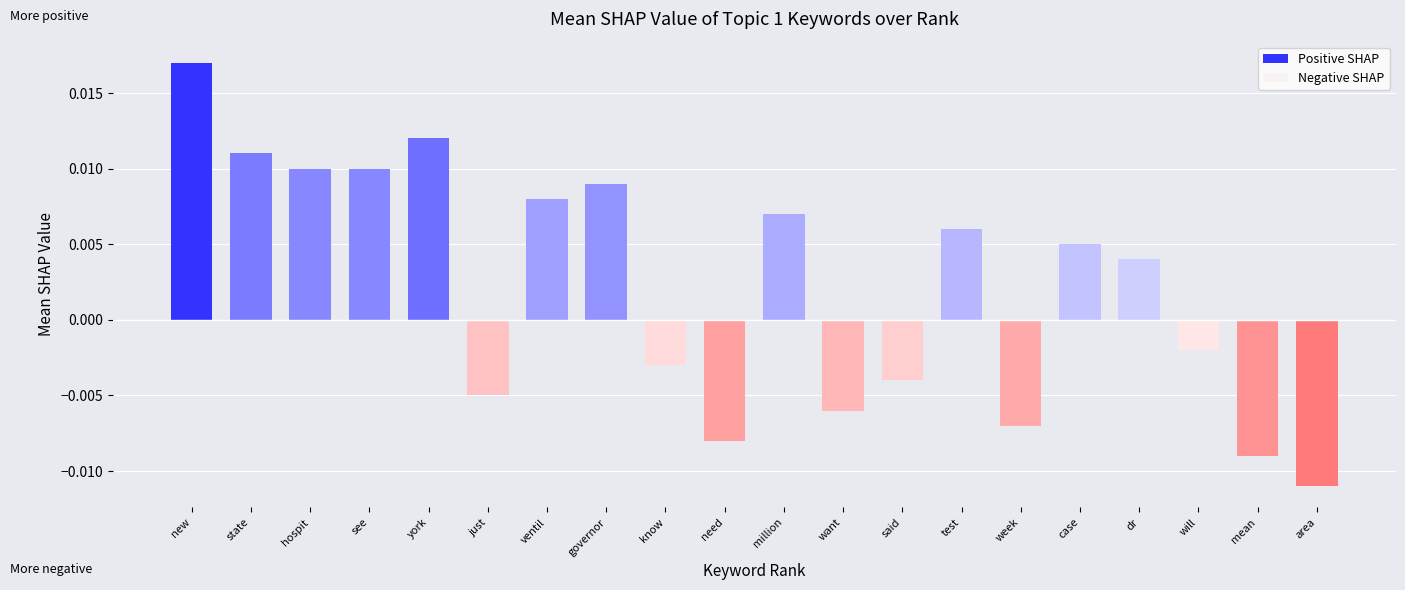

List the series in order of their overall mean, lowest first.

Negative SHAP, Positive SHAP